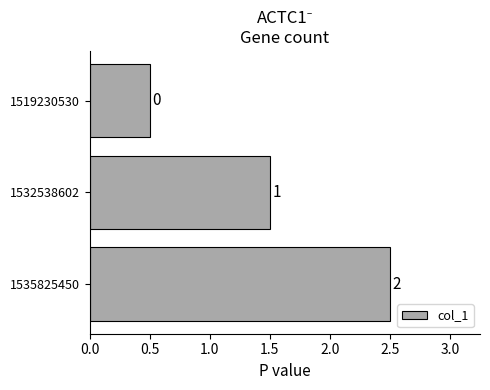

Are the bars horizontal?

Yes